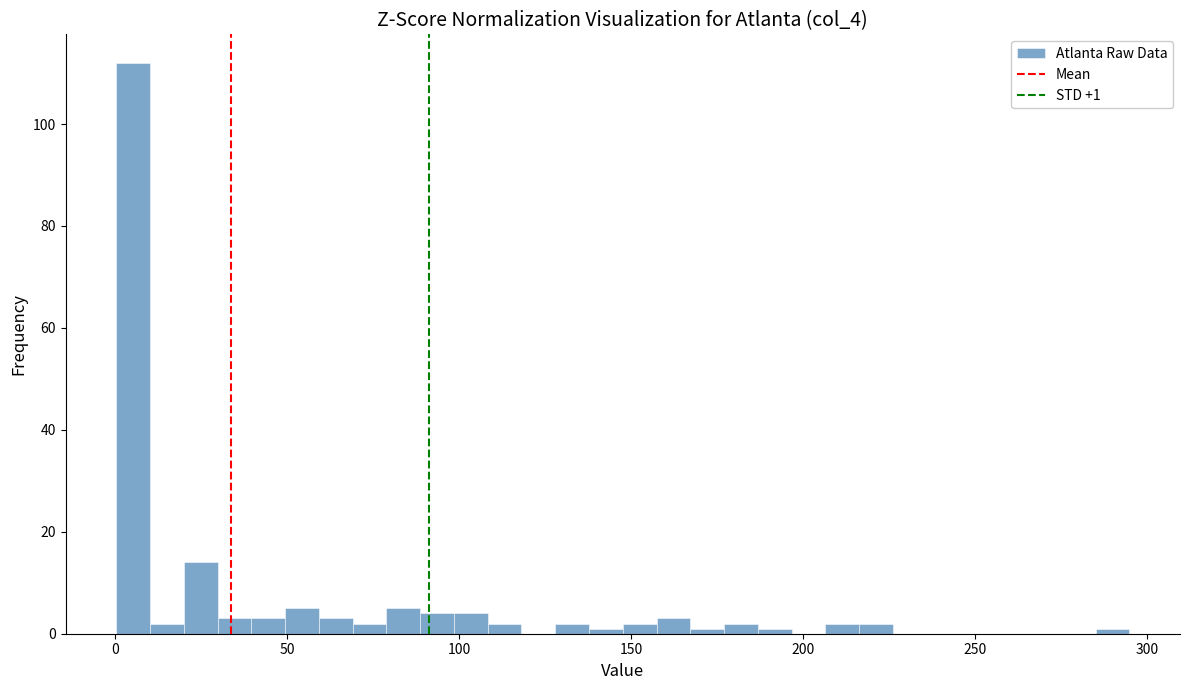

Around what value on the x-axis is the tallest bar? Give the approximate position of its centre, as read against the axis.

5